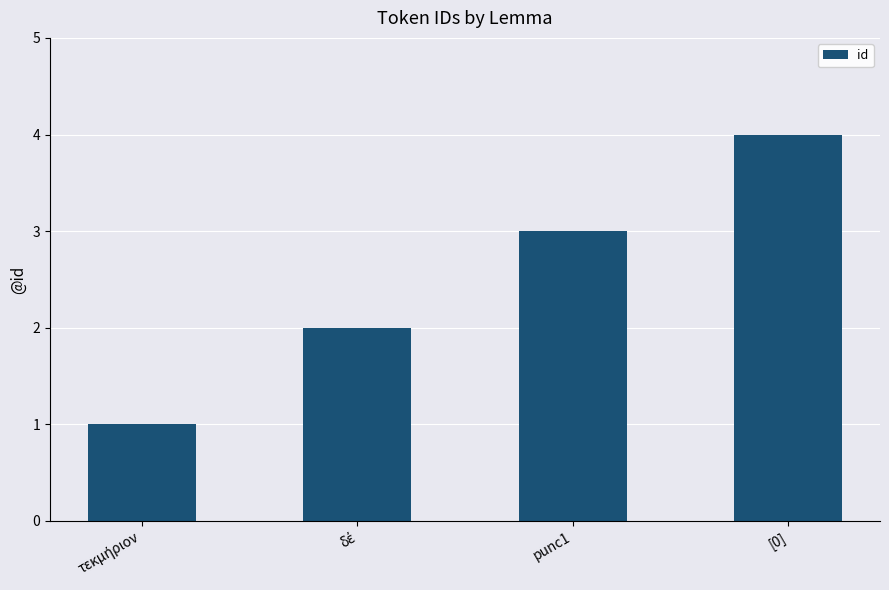

What is the difference between the maximum and minimum values?

3